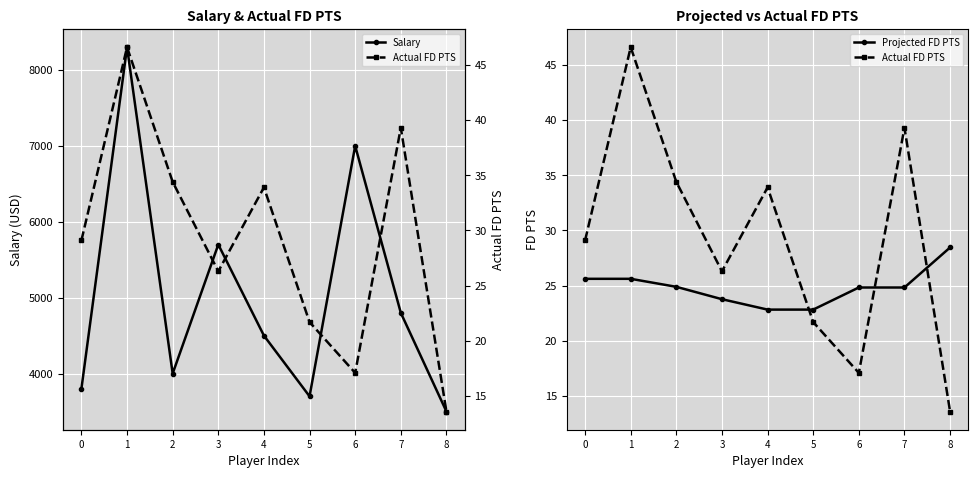

Count the number of data series in this chart.

3